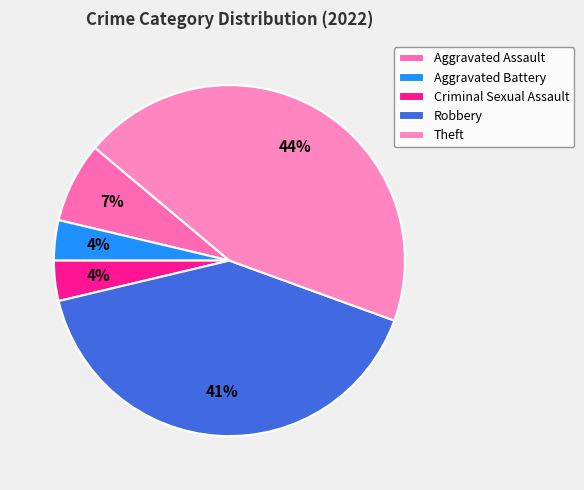

To the nearest percent, what portion does Robbery represent?

41%